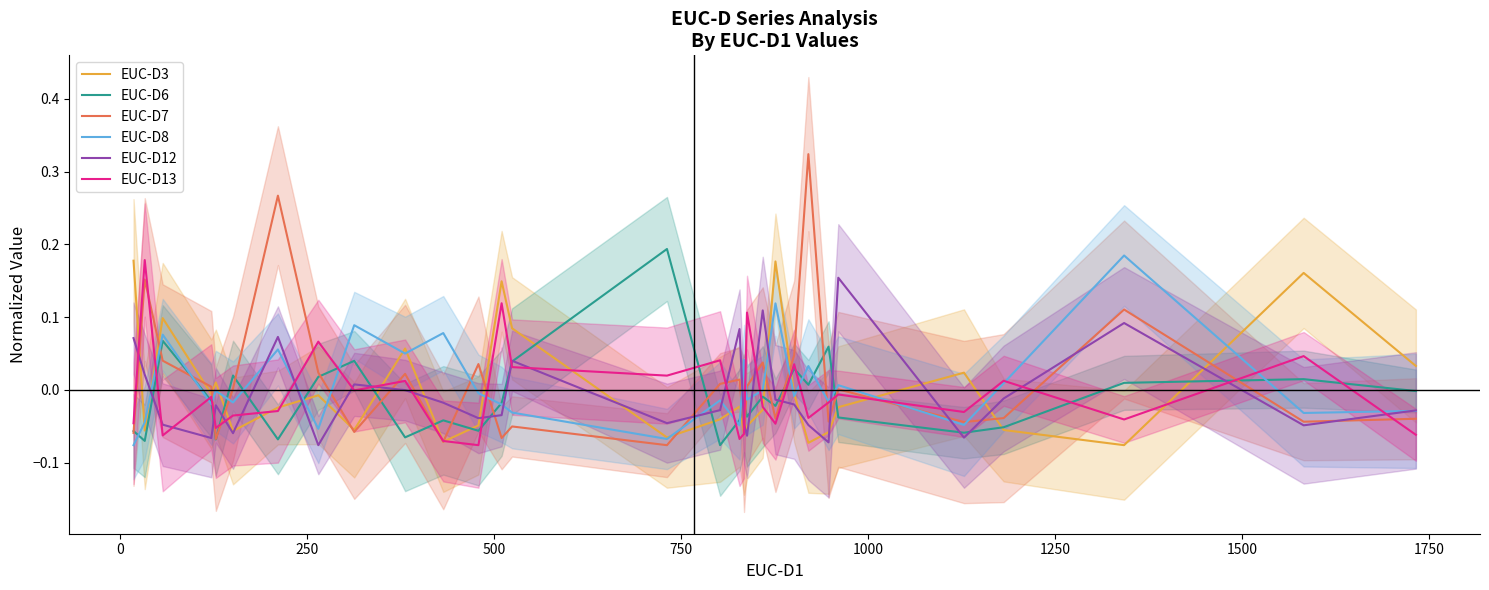

True or false: EUC-D12 and EUC-D13 cross at least once.

True